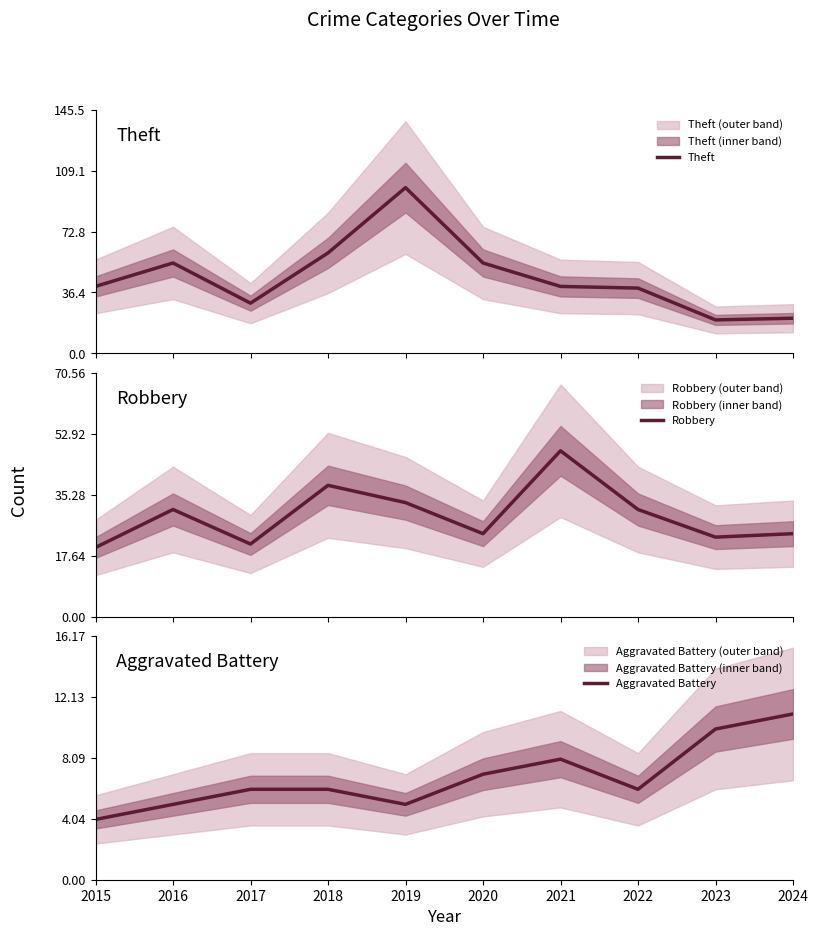

What is the difference between the maximum and minimum values in the Theft series?

79